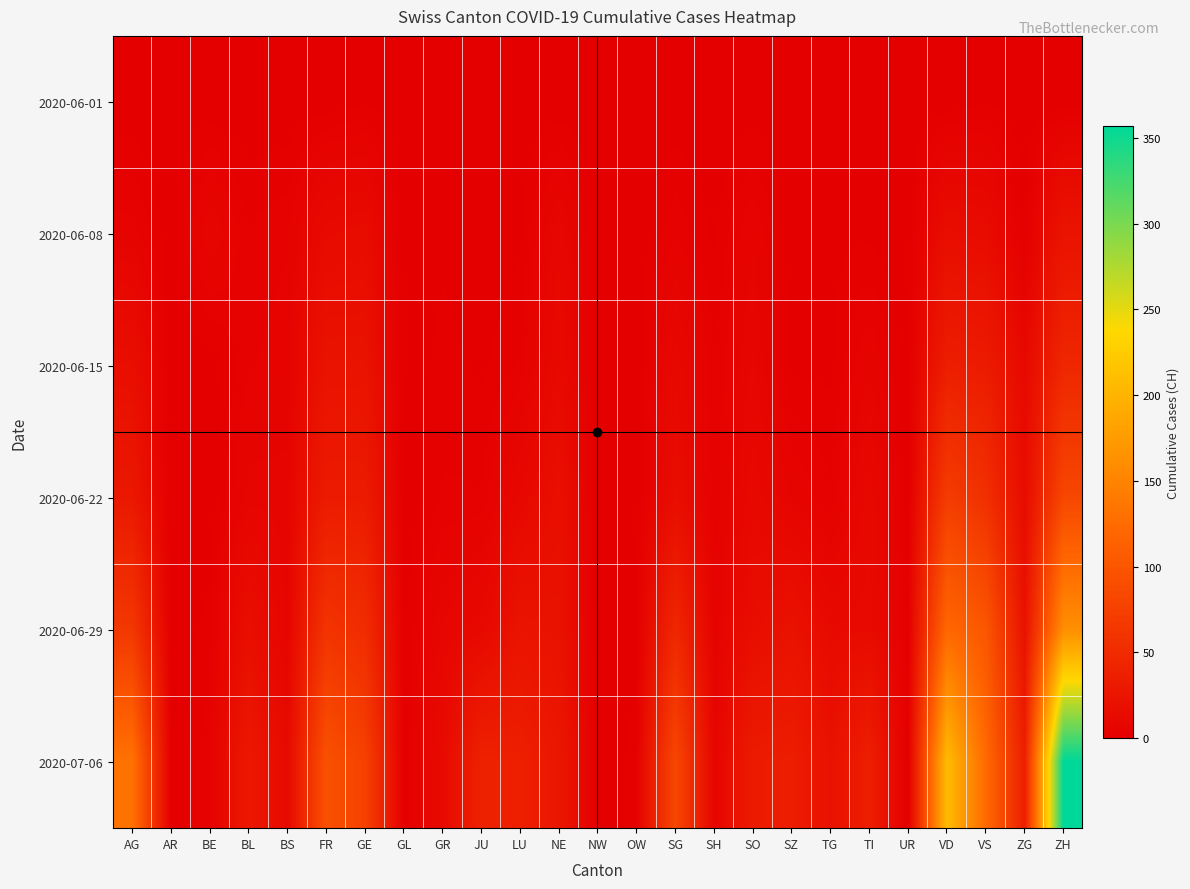

Rank the series by their maximum value, from highest to lowest.

2020-07-06, 2020-06-29, 2020-06-22, 2020-06-15, 2020-06-08, 2020-06-01